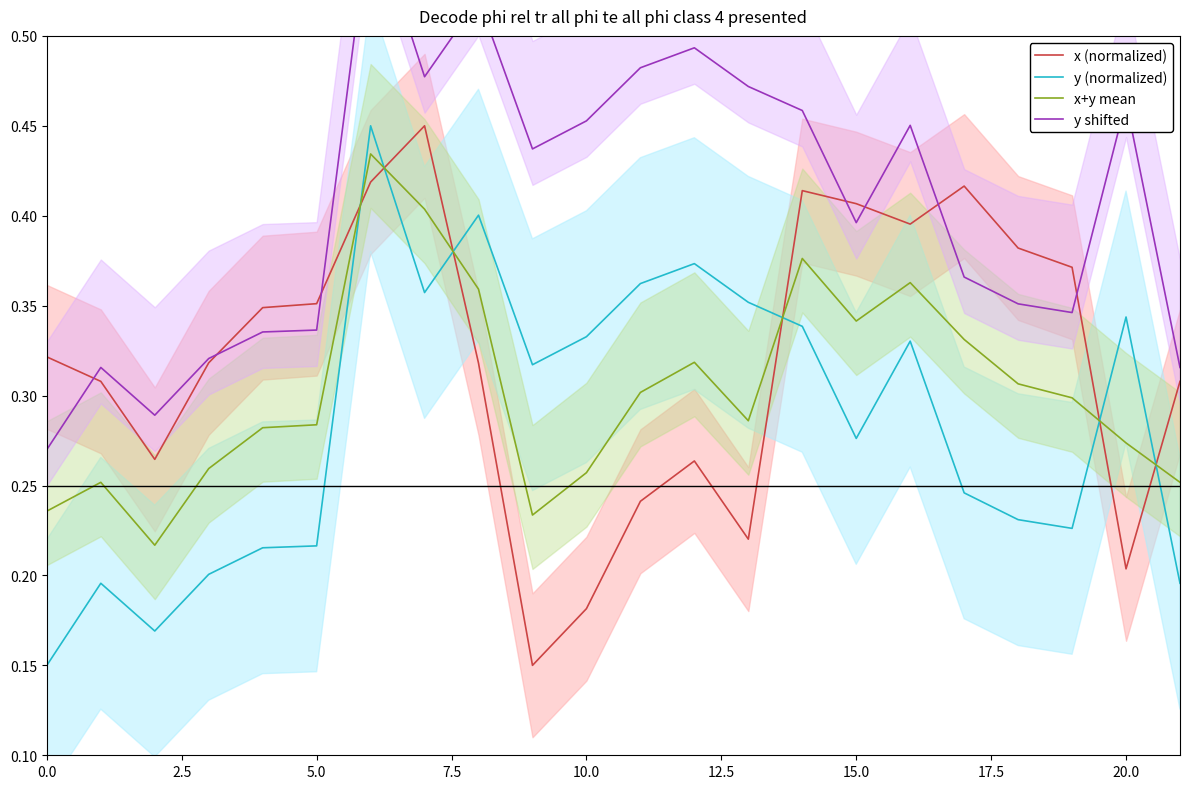

What position from the right is 17?

5